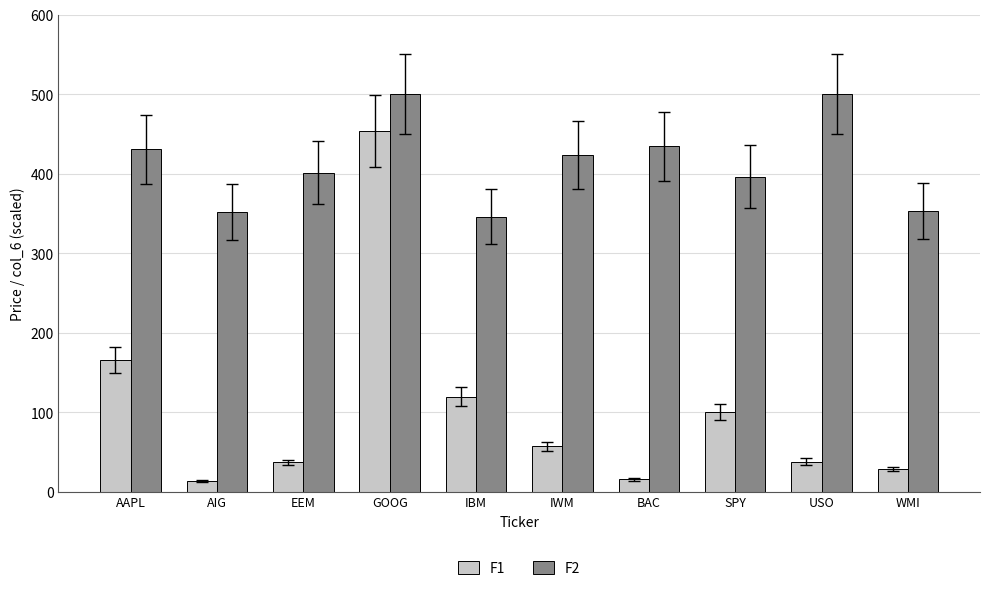

What is the sum of the F2 values at AIG and IWM?

776.1